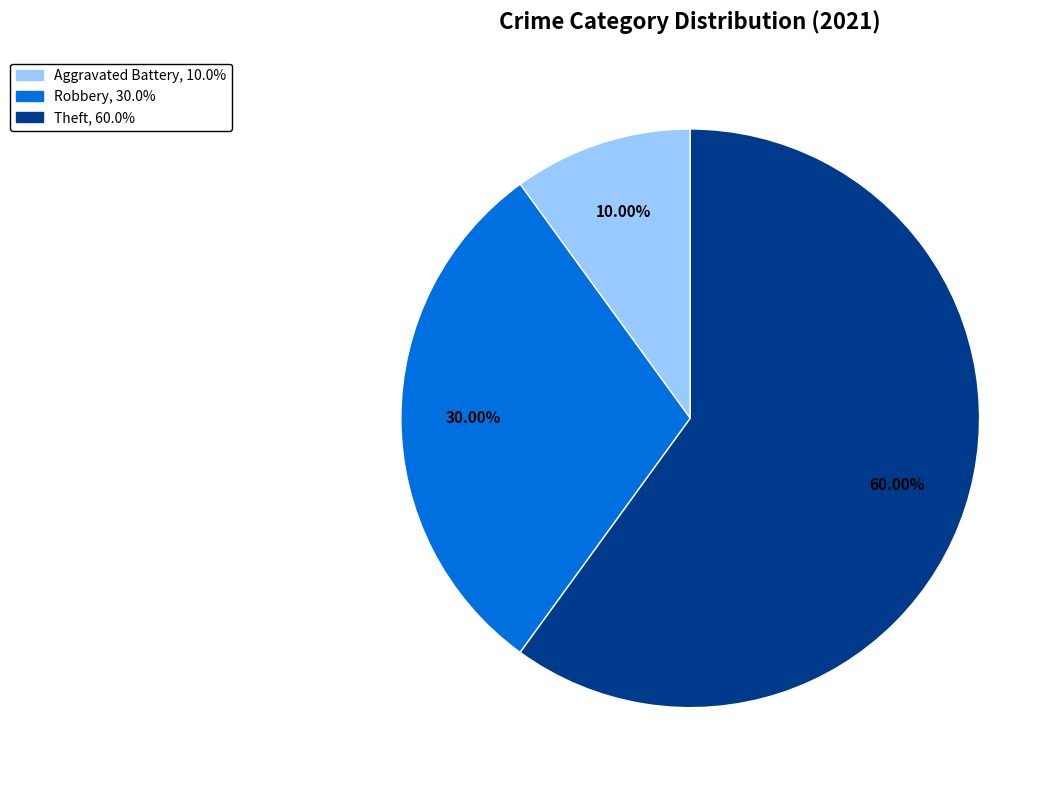

Is there any slice that represents more than half of the pie?

Yes